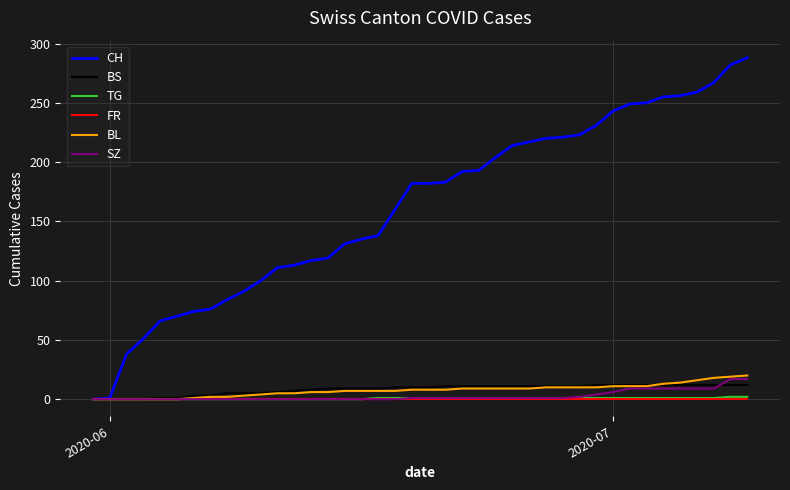

Which series has the largest total across all categories?

CH